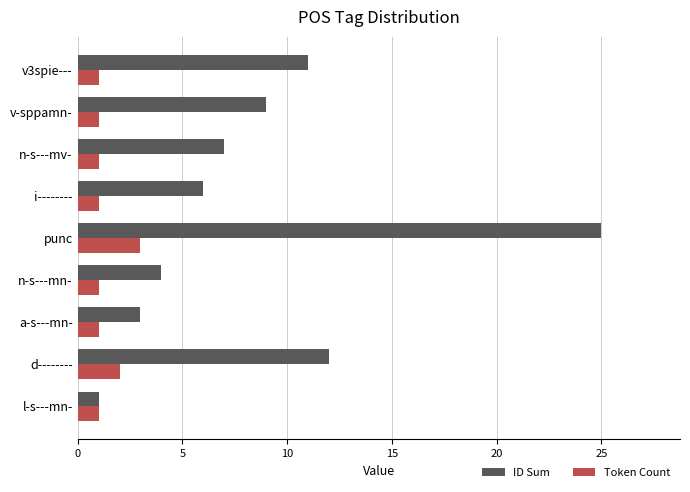

List the series in order of their overall mean, highest first.

ID Sum, Token Count